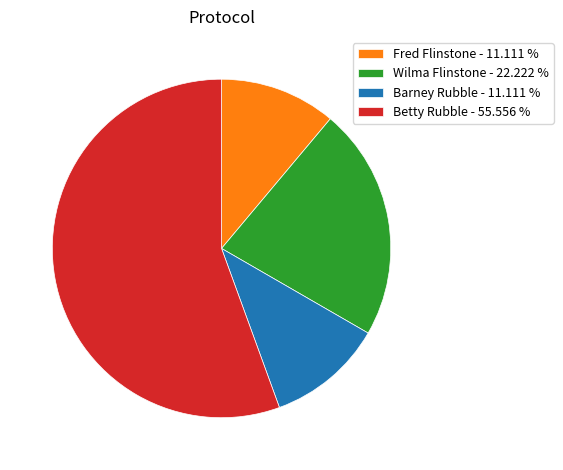

Combined, do Betty Rubble - 55.556 % and Fred Flinstone - 11.111 % account for over 50%?

Yes